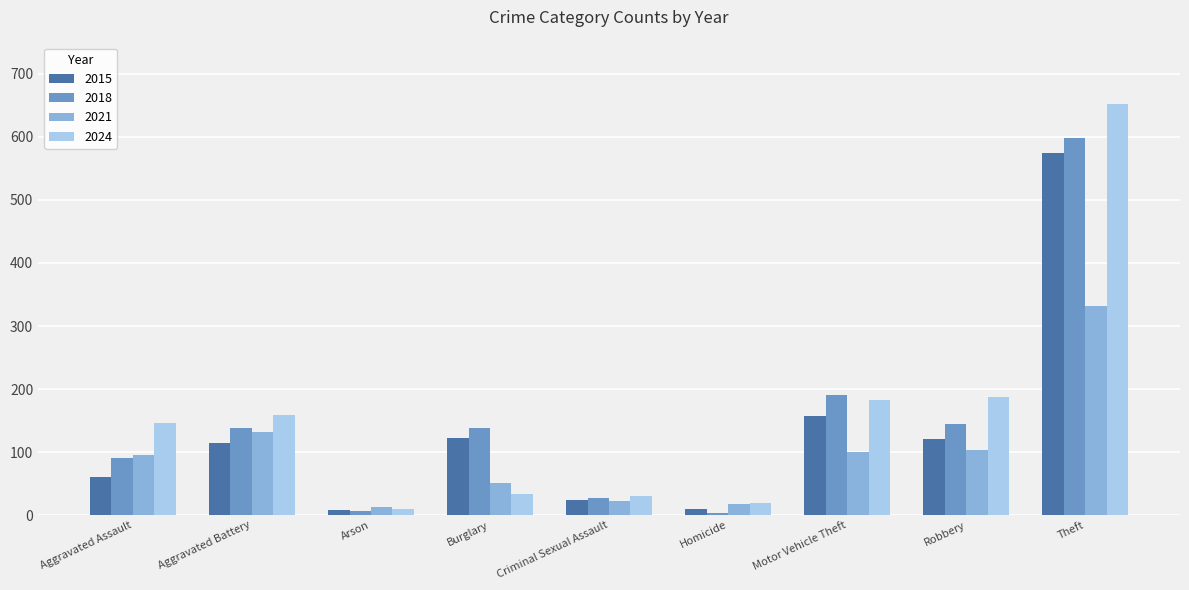

What is the approximate value of 2024 at Aggravated Battery?

158